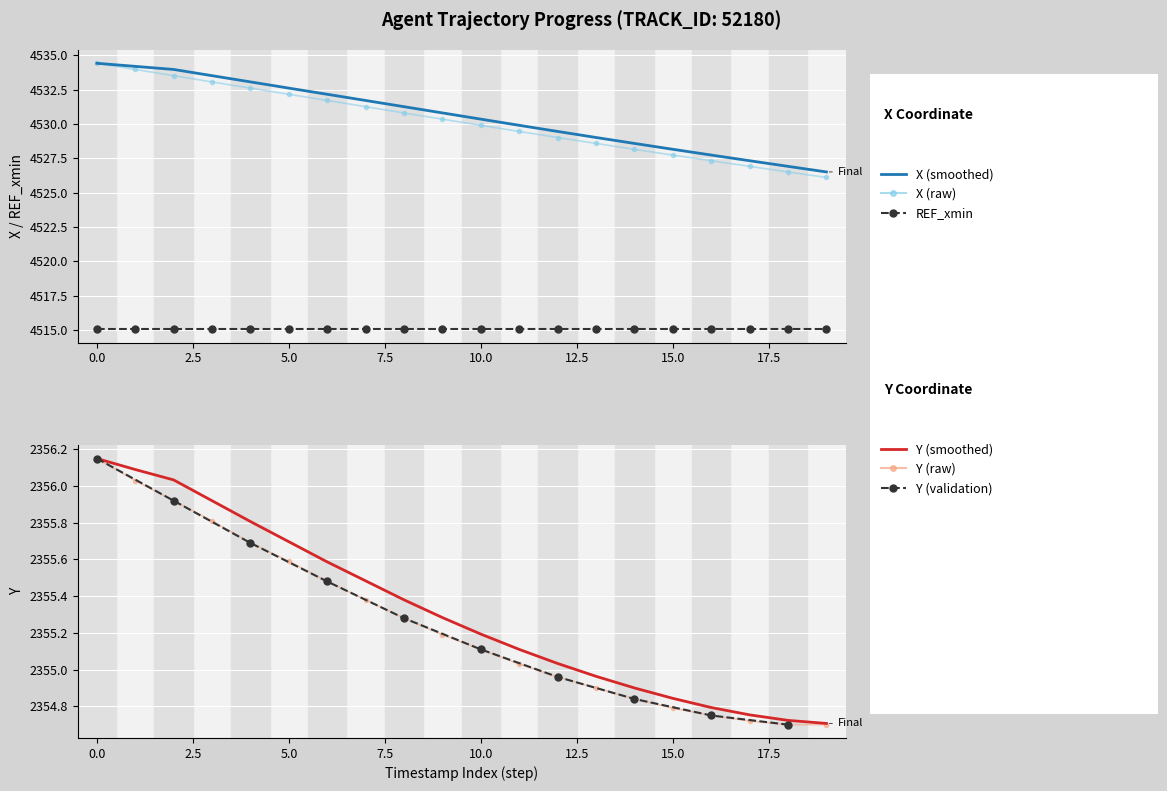

True or false: Y and X cross at least once.

False